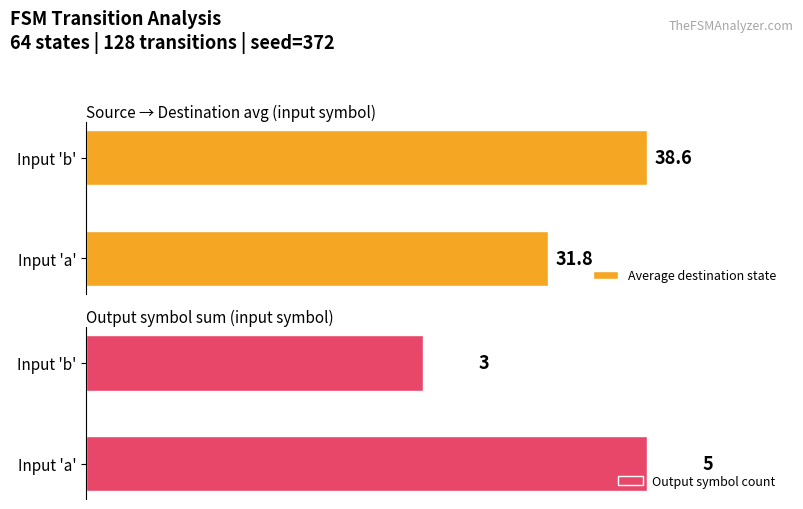

Rank the series by their maximum value, from lowest to highest.

Output symbol count, Average destination state